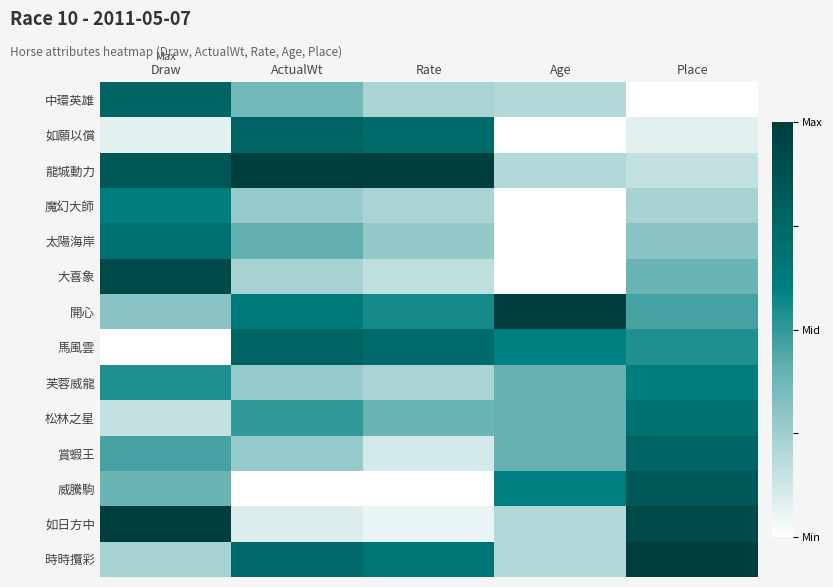

What is the spread (max minus min) of values at Rate?

1.0